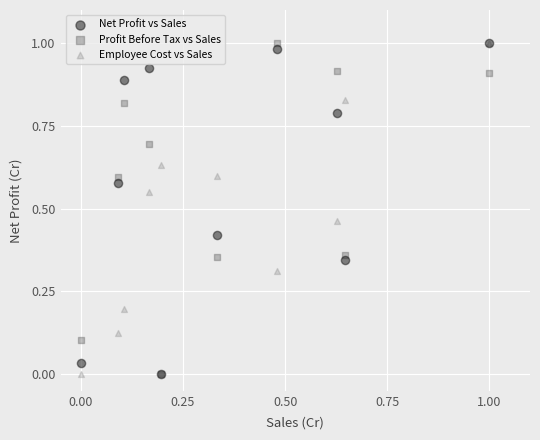

What are all the series names shown in the legend?

Net Profit vs Sales, Profit Before Tax vs Sales, Employee Cost vs Sales